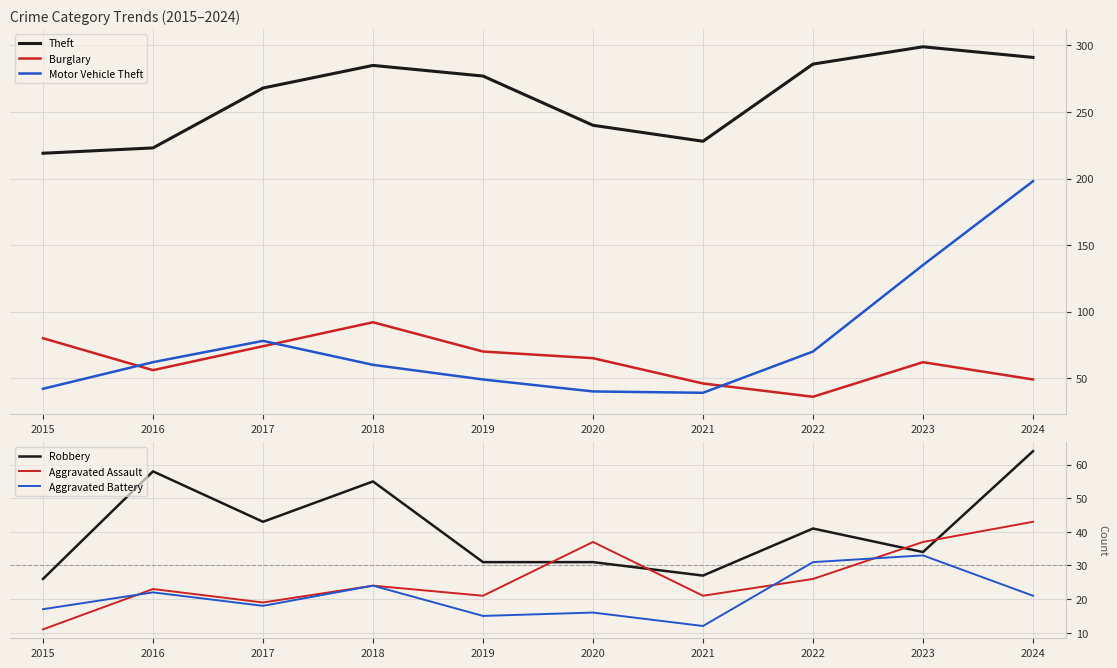

Which series has the largest total across all categories?

Theft